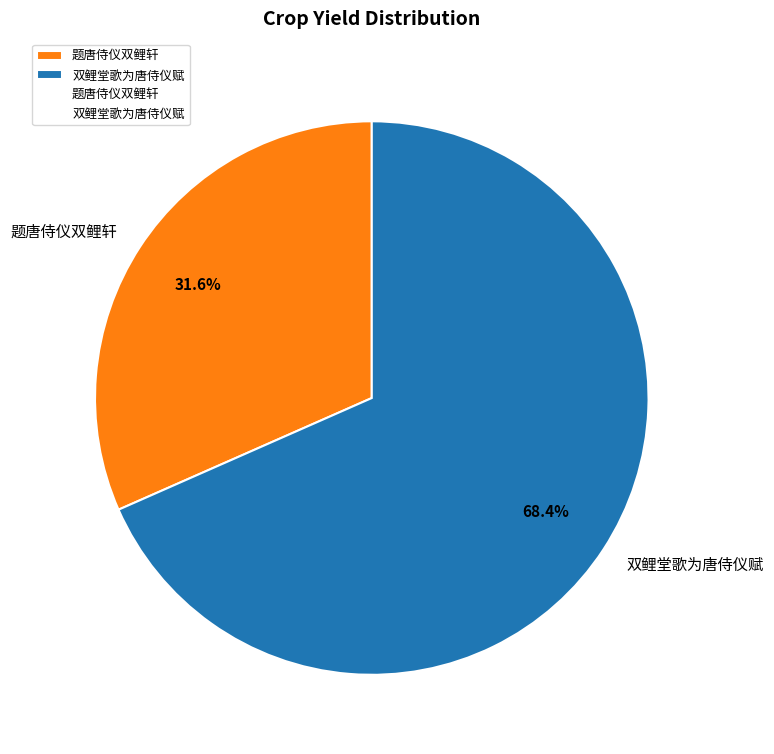

What percentage do 双鲤堂歌为唐侍仪赋 and 题唐侍仪双鲤轩 together represent?

100.0%